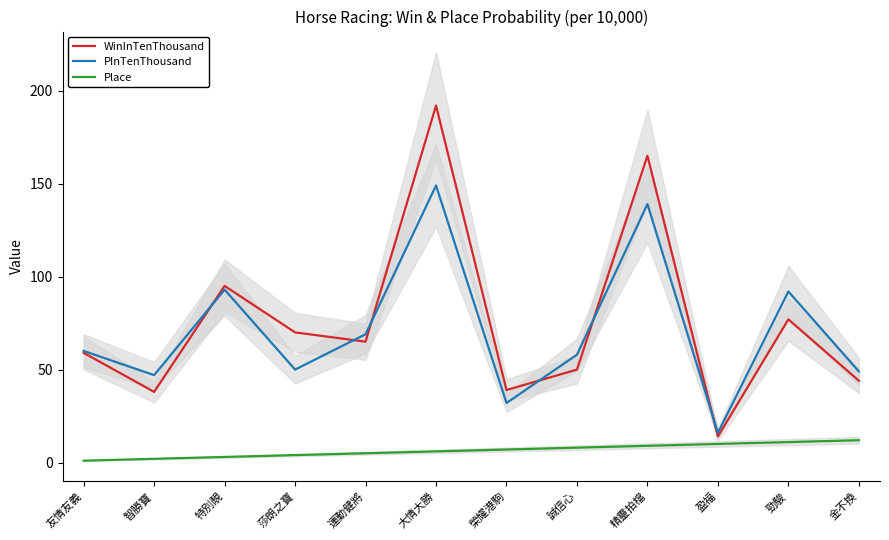

What is the label of the 3rd point from the right?

盈福